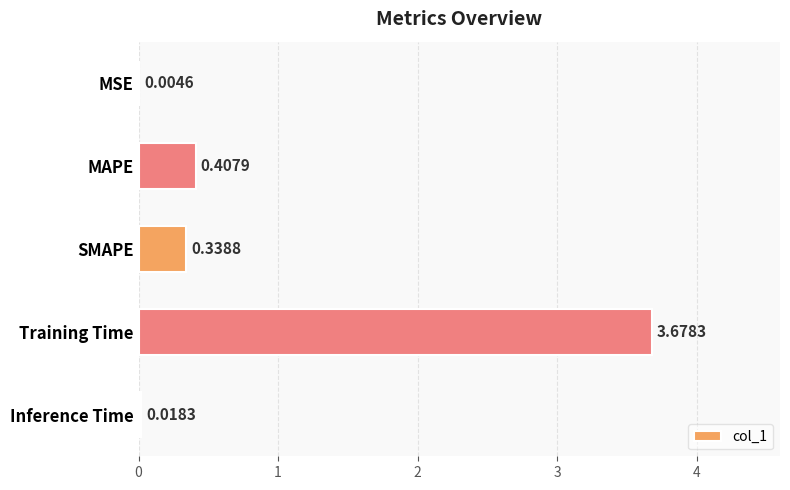

Which has a higher value, Training Time or SMAPE?

Training Time